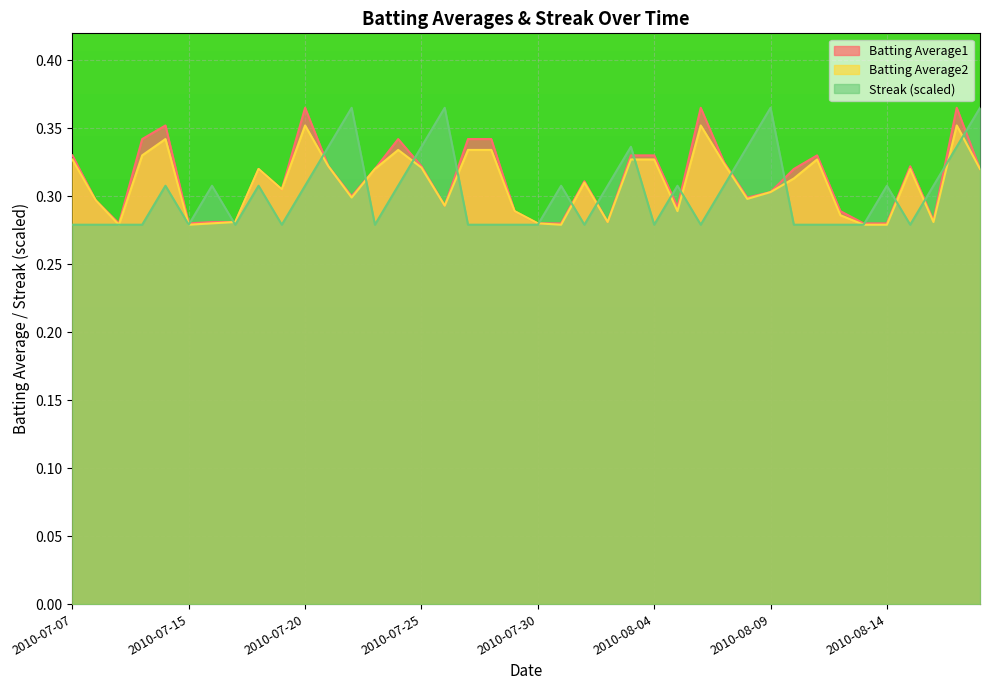

Does the chart display data point markers on the line(s)?

No